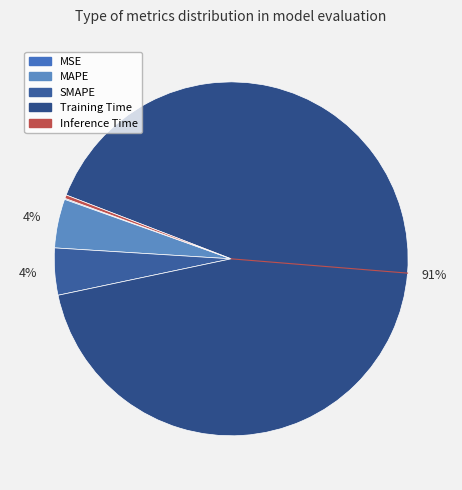

Combined, what portion of the pie is MSE and SMAPE?

4.4%